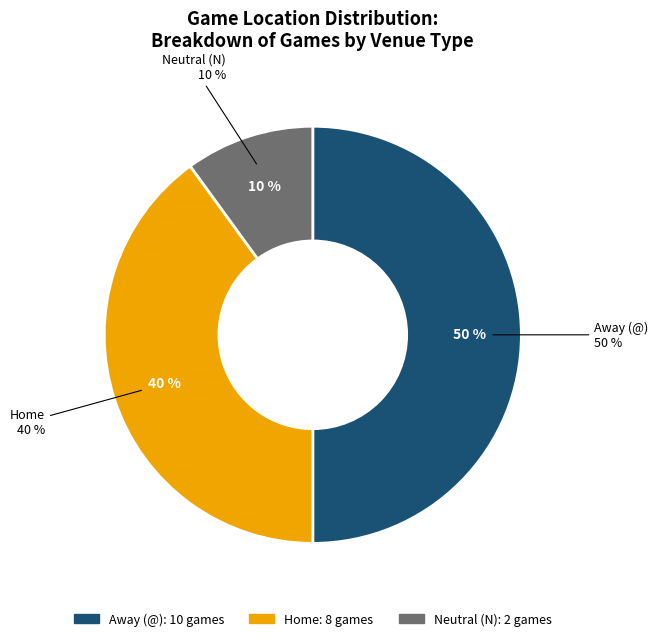

Which slice is the largest?

Away (@)